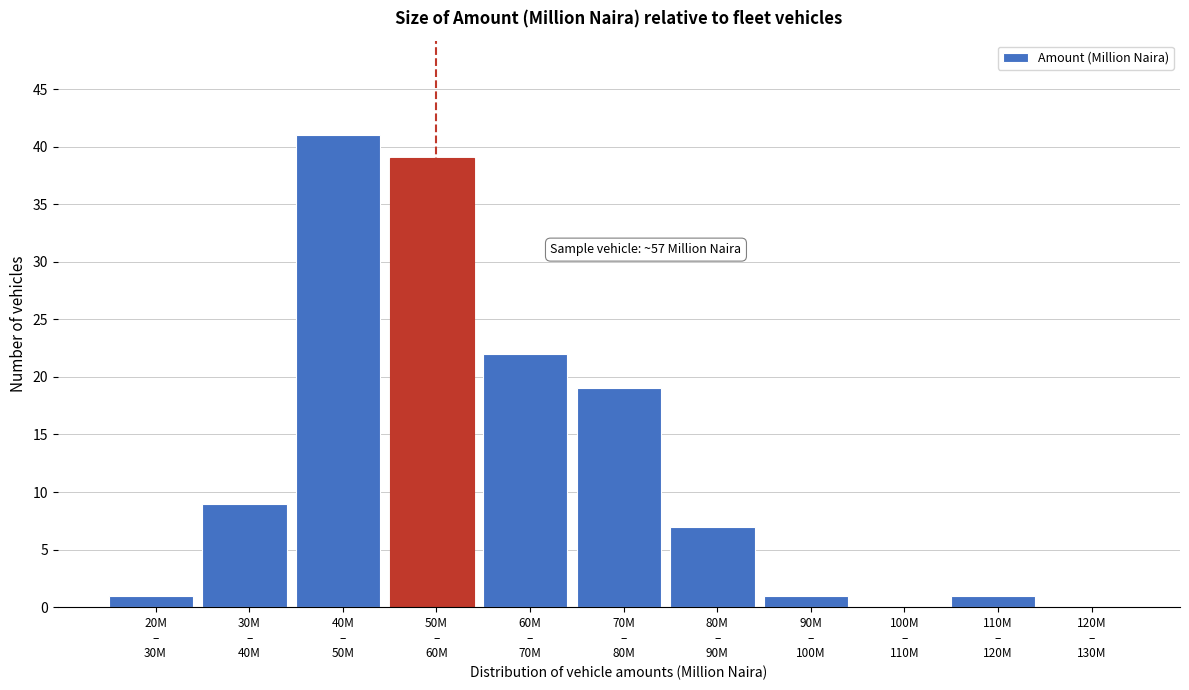

What is the sum of all values?

140